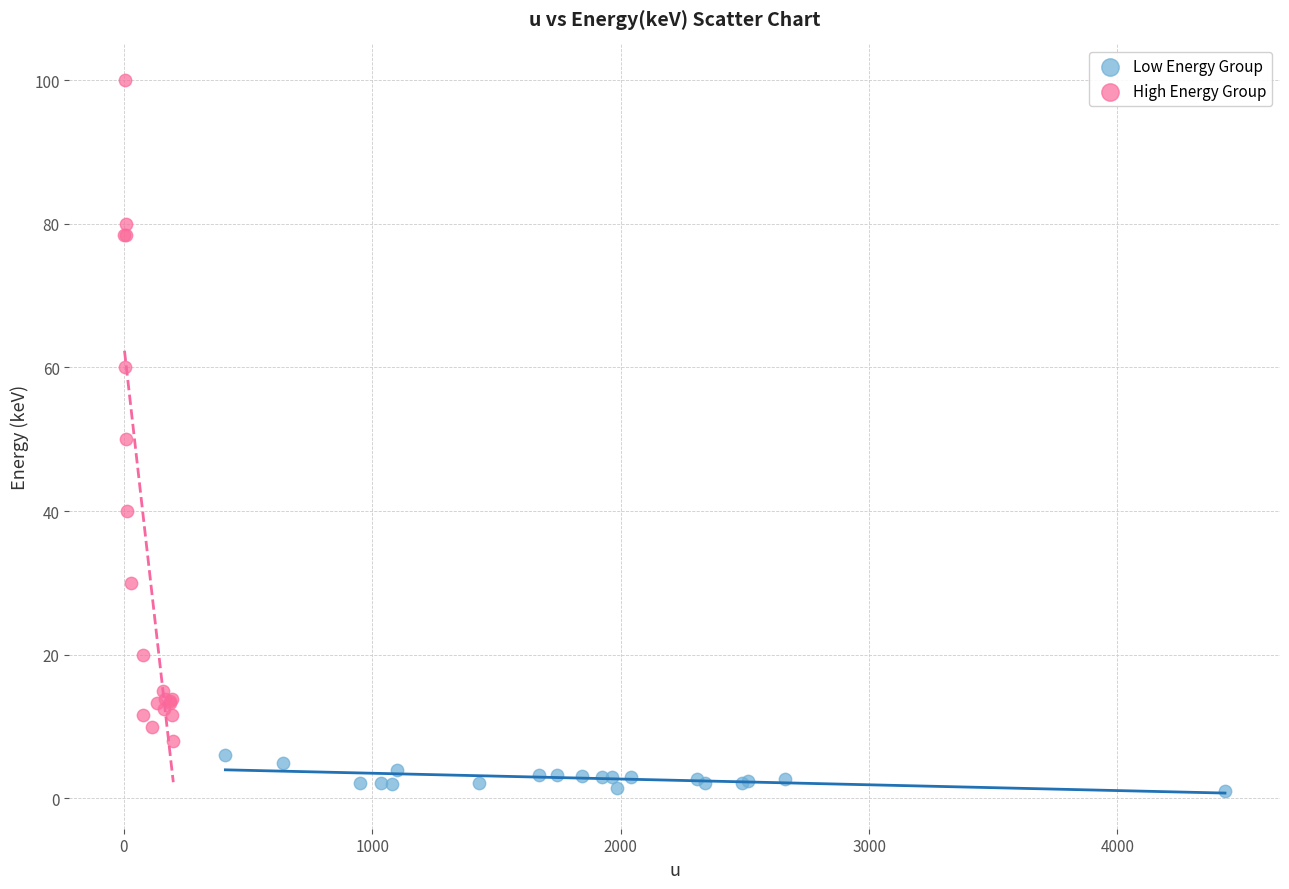

Which series reaches the maximum Y coordinate?

High Energy Group